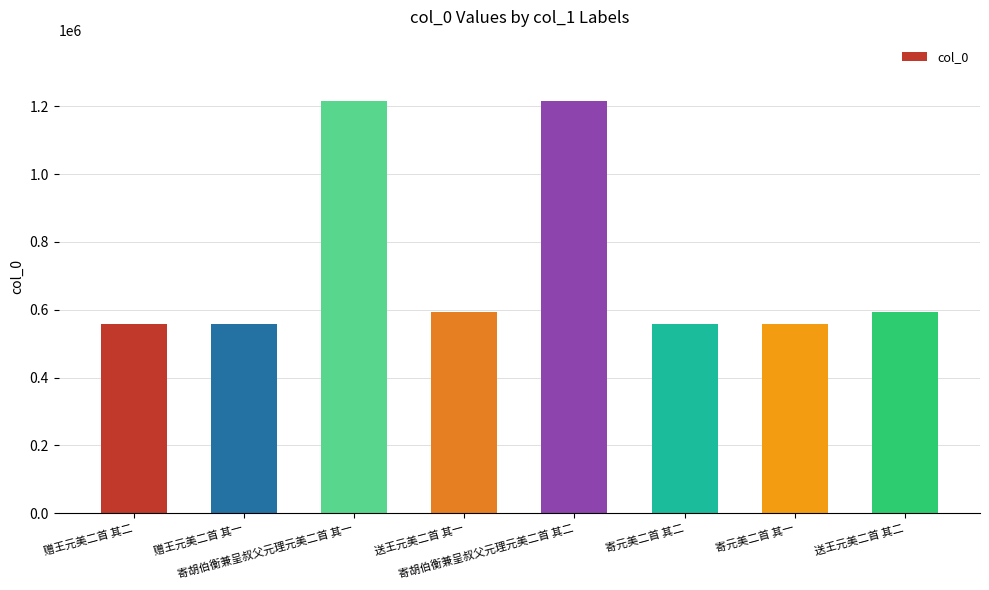

Count the number of data series in this chart.

1